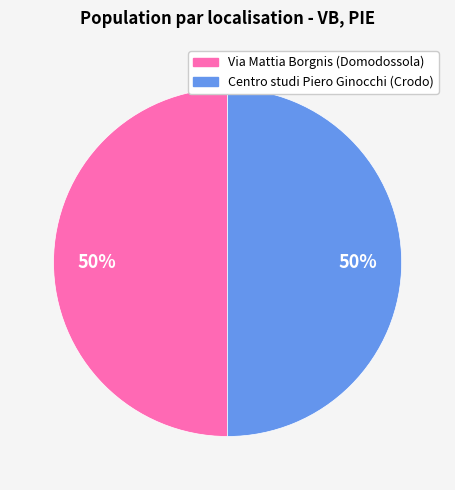

Is the sum of Centro studi Piero Ginocchi (Crodo) and Via Mattia Borgnis (Domodossola) greater than half?

Yes